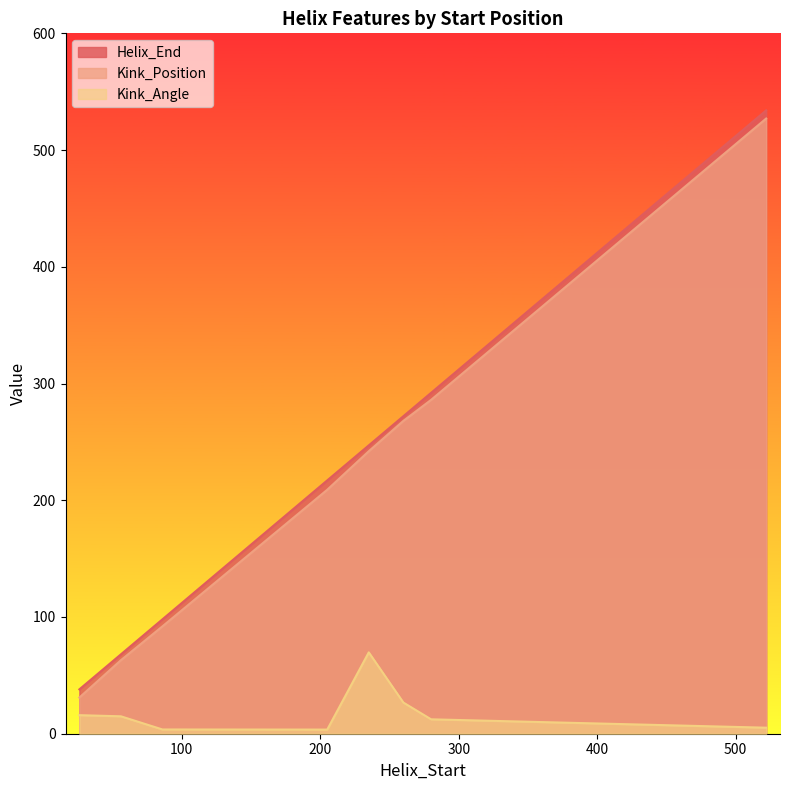

Reading left to right, transcribe all the data shown in this chart.

Helix_End: 26=38.0	56=68.0	86=98.0	205=217.0	235=247.0	260=272.0	280=292.0	522=534.0
Kink_Position: 26=31.0	56=63.0	86=92.0	205=209.0	235=242.0	260=268.0	280=286.0	522=527.0
Kink_Angle: 26=15.9	56=14.9	86=3.6	205=3.5	235=69.7	260=26.7	280=12.3	522=5.2